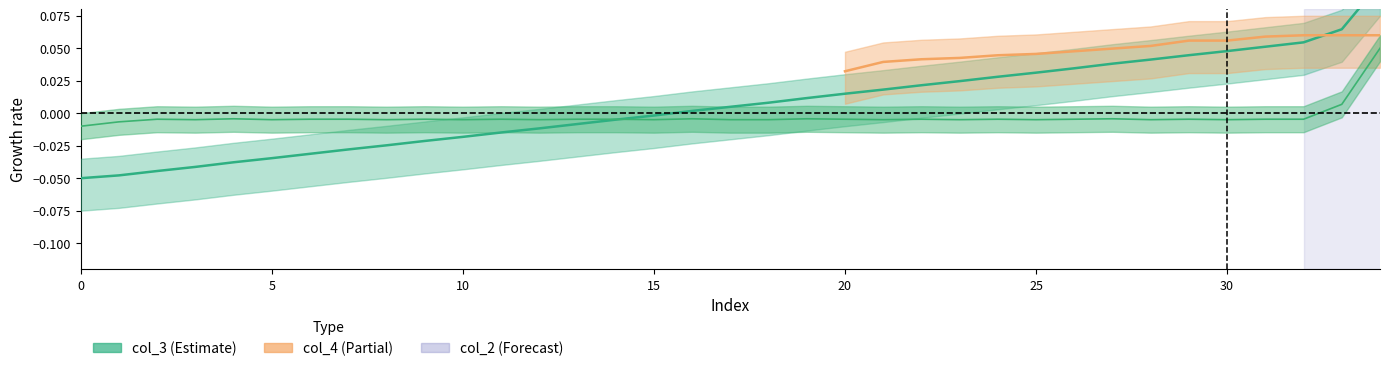

At which category is the sum across all series the highest?

34